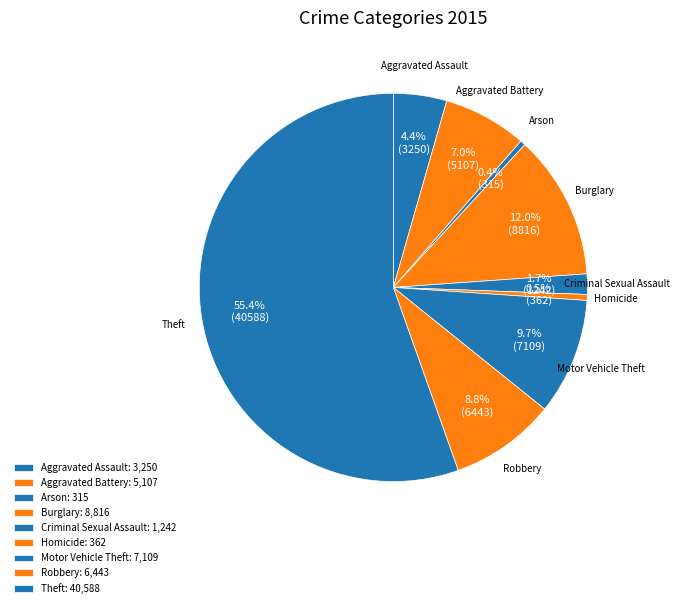

How much of the chart is everything except Homicide?

99.5%